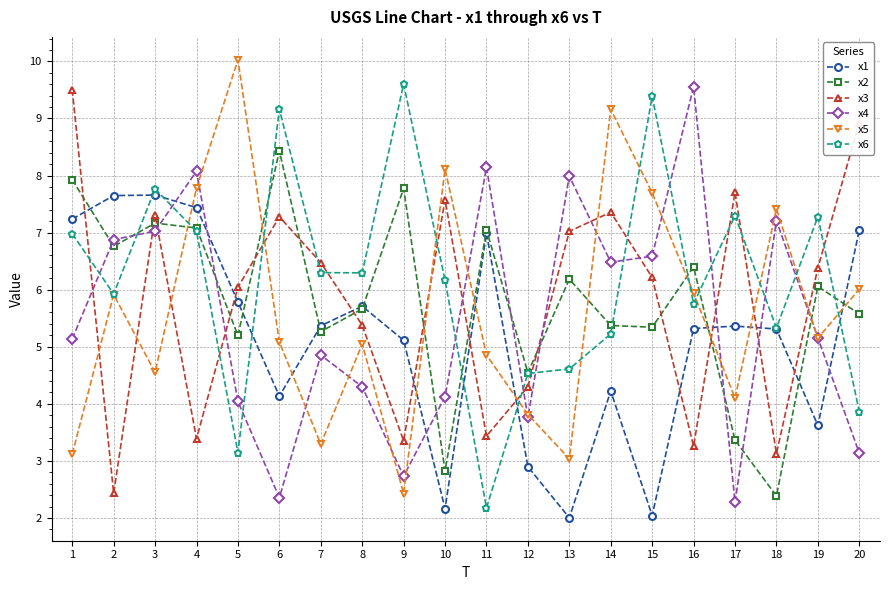

True or false: x3 and x5 cross at least once.

True